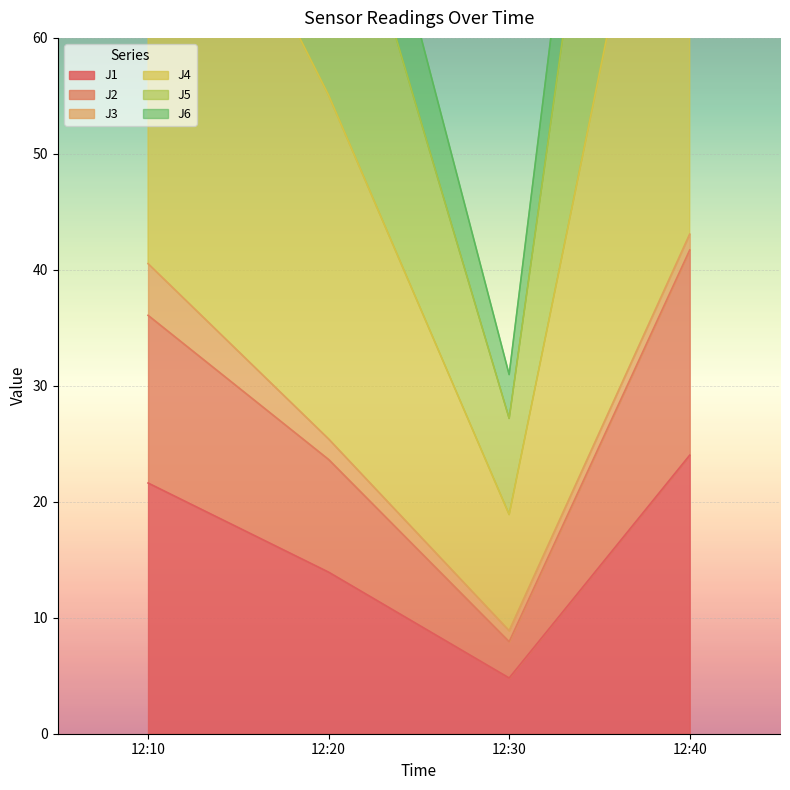

What is the value of the J6 point at the 1st from the left?

85.9